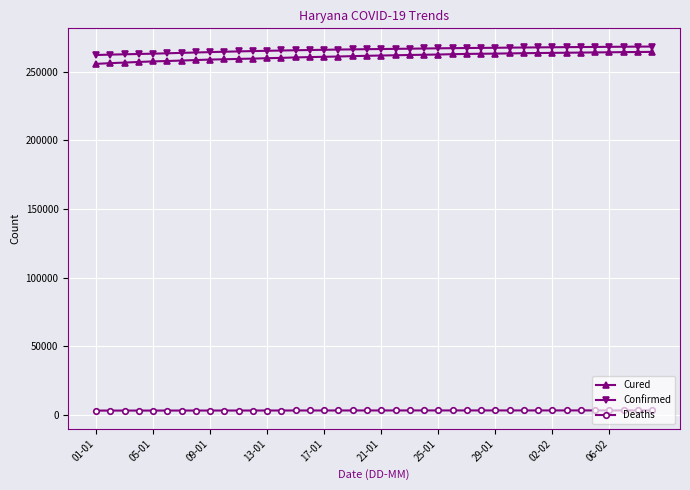

What is the highest value of the Cured series?

264608